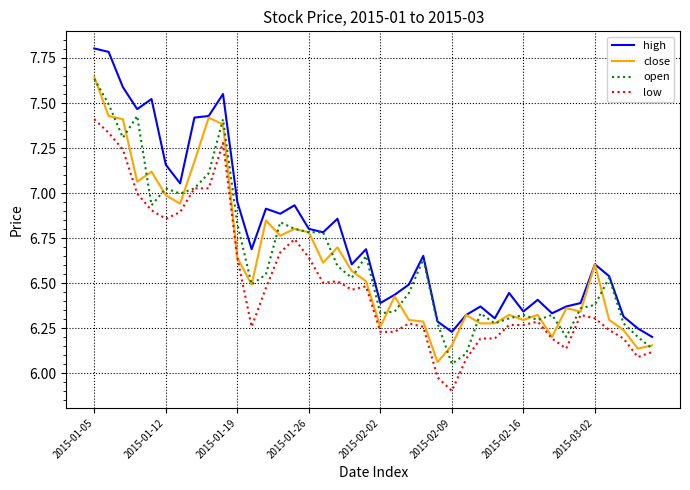

True or false: high and low intersect in this chart.

False